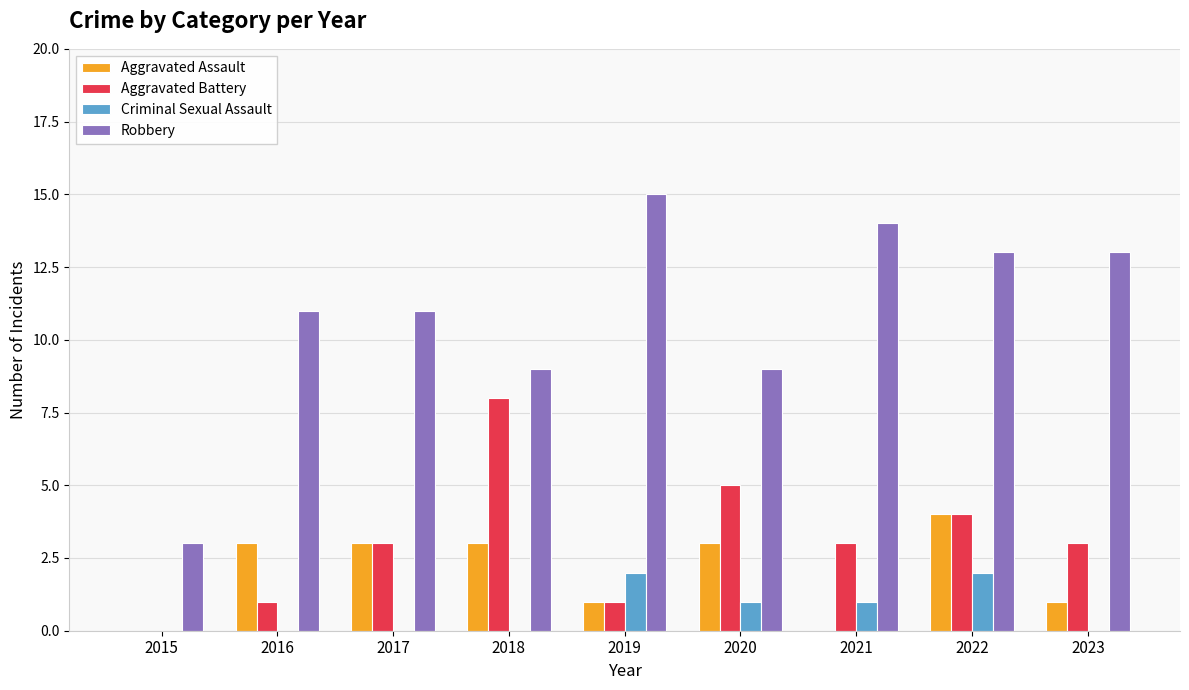

Reading left to right, list all the values displayed in this chart.

Aggravated Assault: 0	3	3	3	1	3	0	4	1
Aggravated Battery: 0	1	3	8	1	5	3	4	3
Criminal Sexual Assault: 0	0	0	0	2	1	1	2	0
Robbery: 3	11	11	9	15	9	14	13	13